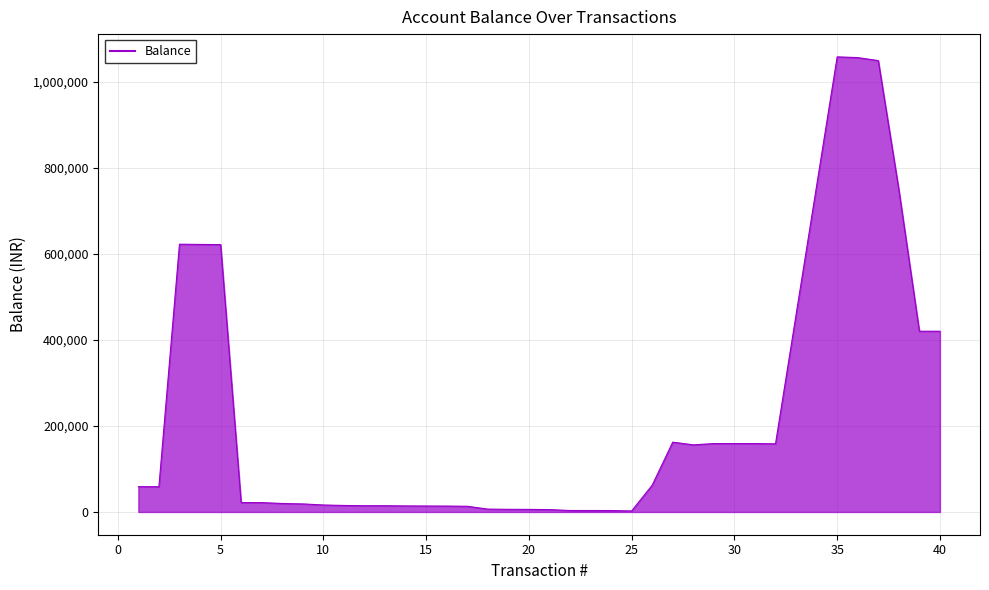

What is the greatest value displayed?

1058492.8